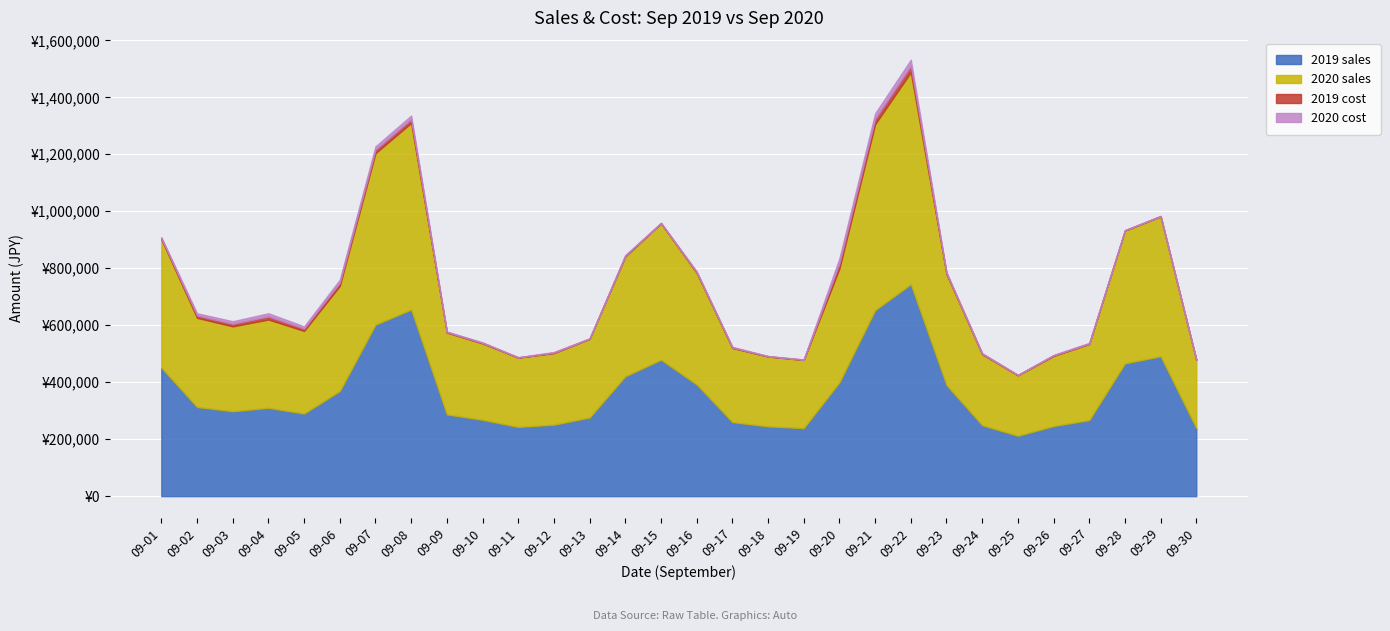

Reading right to left, extract all data points from this chart.

2019 sales: 239000	491000	466000	267000	246000	212000	249000	390000	744000	652800	399600	239000	245000	260000	392000	478800	420700	276000	251000	243000	268000	287000	655000	602000	369000	290000	310000	298000	313000	451000
2020 sales: 239000	491000	466000	267000	246000	212000	249000	390000	744000	652800	399600	239000	245000	260000	392000	478800	420700	276000	251000	243000	268000	287000	655000	602000	369000	290000	310000	298000	313000	451000
2019 cost: 1000	1000	1000	2000	2000	1000	2000	3000	22000	19000	18000	1000	1000	2000	2500	1000	2500	1000	2000	1000	2000	2000	13000	12000	11000	8000	11000	9000	8000	3500
2020 cost: 1000	1000	1000	2000	2000	1000	2000	3000	22000	19000	18000	1000	1000	2000	2500	1000	2500	1000	2000	1000	2000	2000	13000	12000	11000	8000	11000	9000	8000	3500